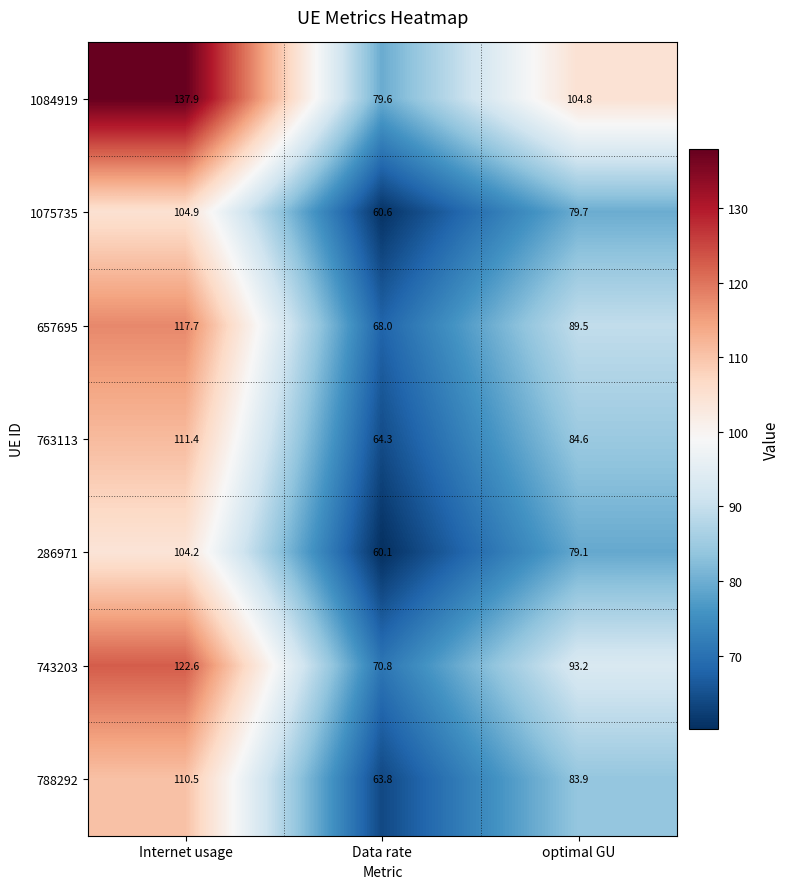

What is the lowest value of the 743203 series?

70.8